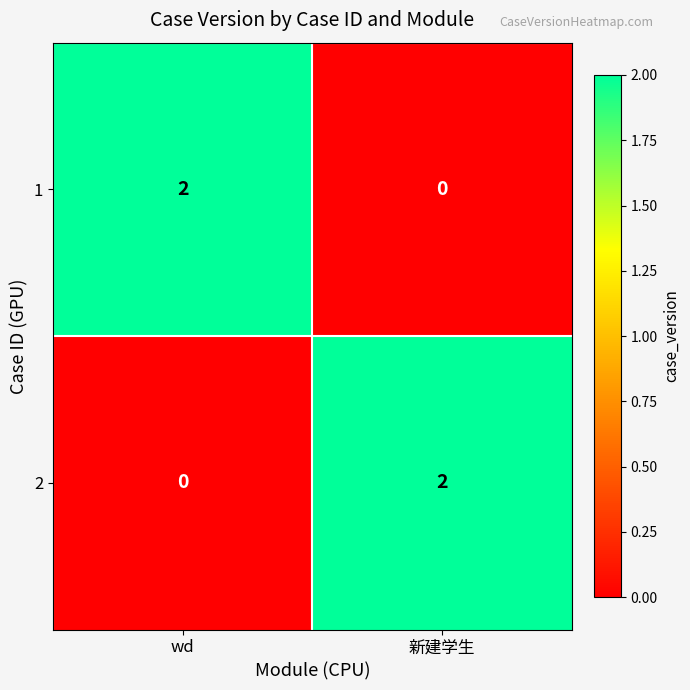

Where is 2 nearest to the value 1?

wd